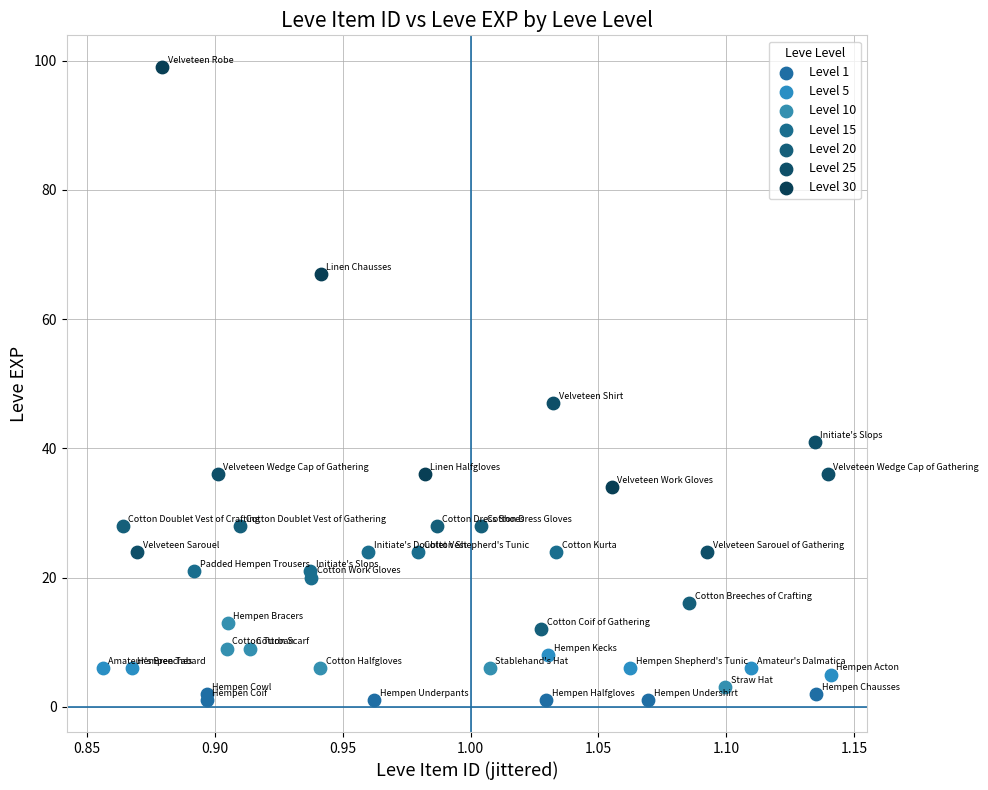

Which series has the largest Y range (max minus min)?

Level 30